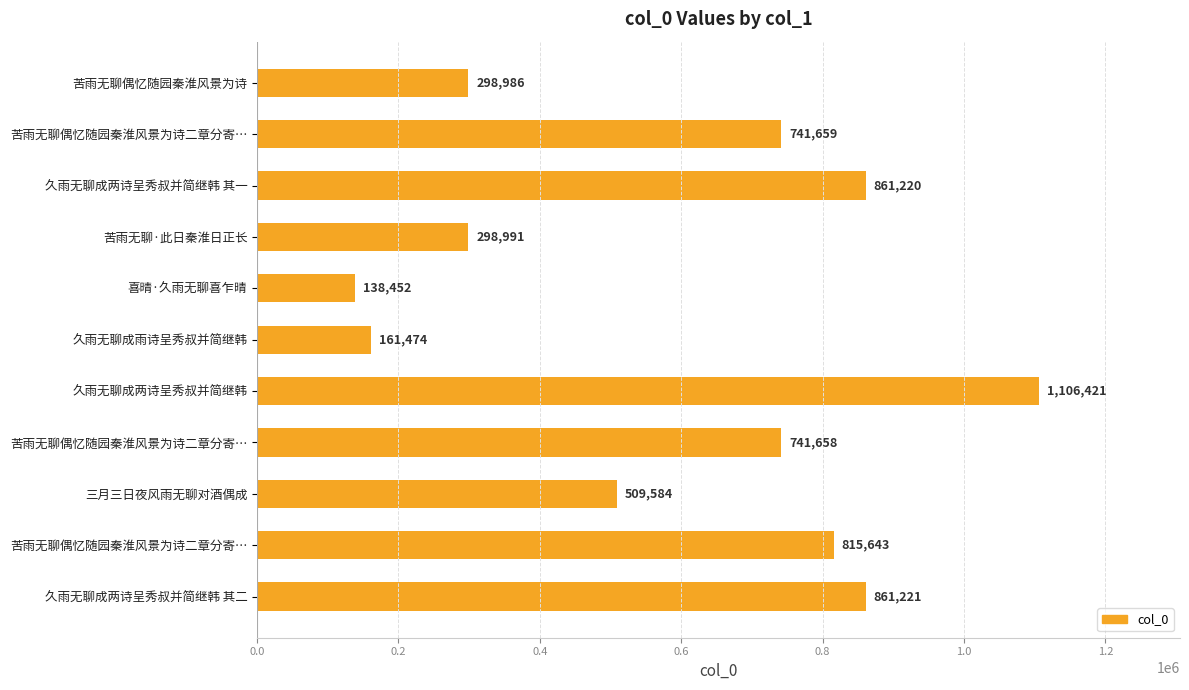

How many categories are shown in the chart?

11